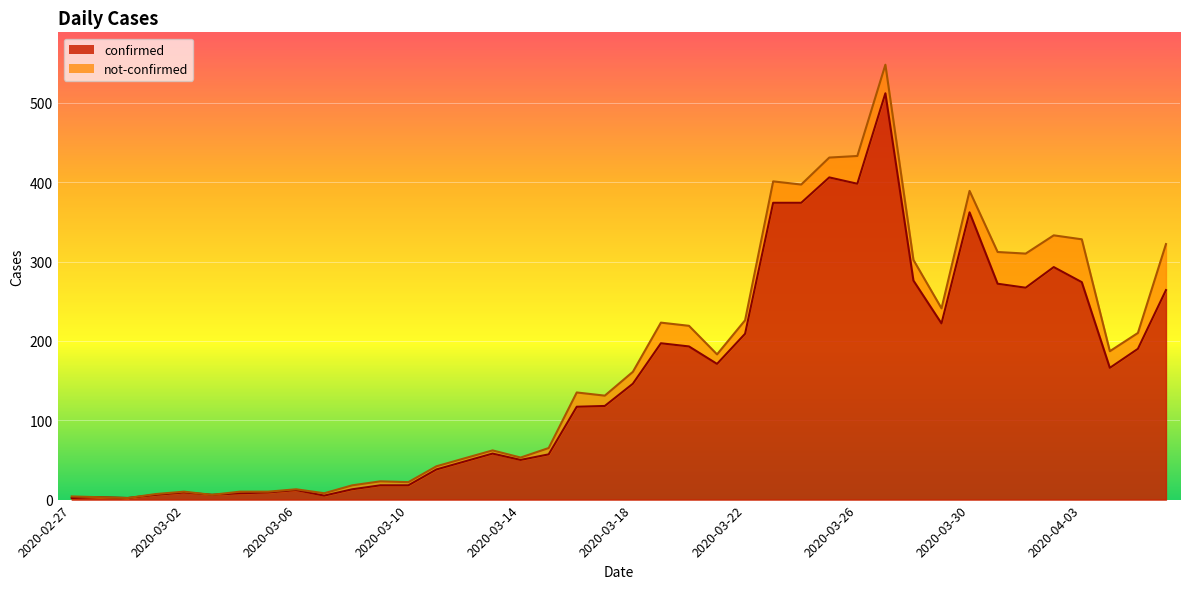

What position from the right is 2020-03-05?

33